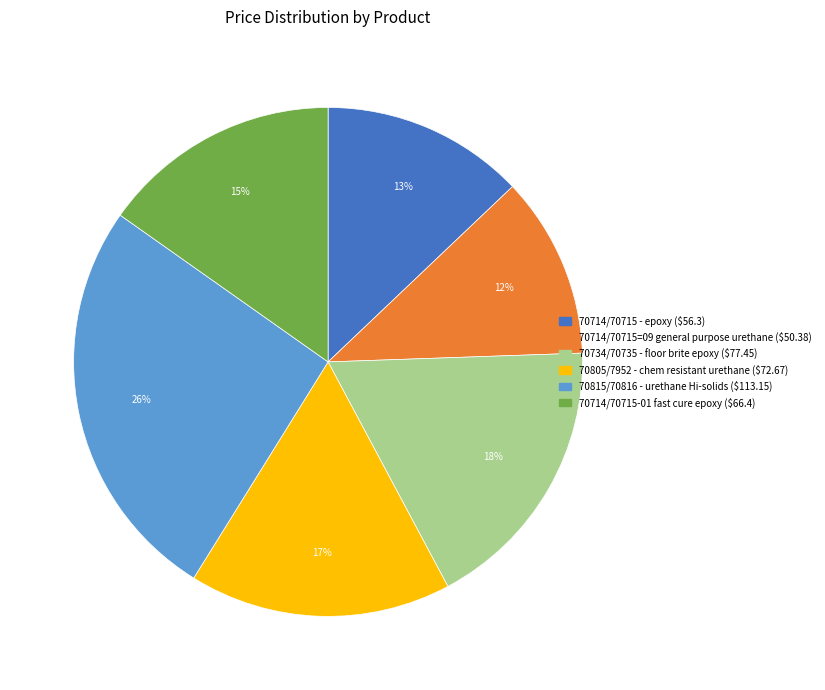

Approximately how many times larger is the value at 70805/7952 - chem resistant urethane compared to 70714/70715=09 general purpose urethane?

1.4